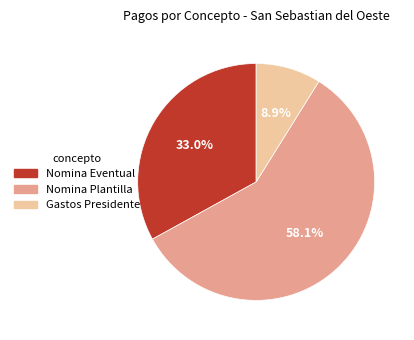

What is the majority slice?

Nomina Plantilla